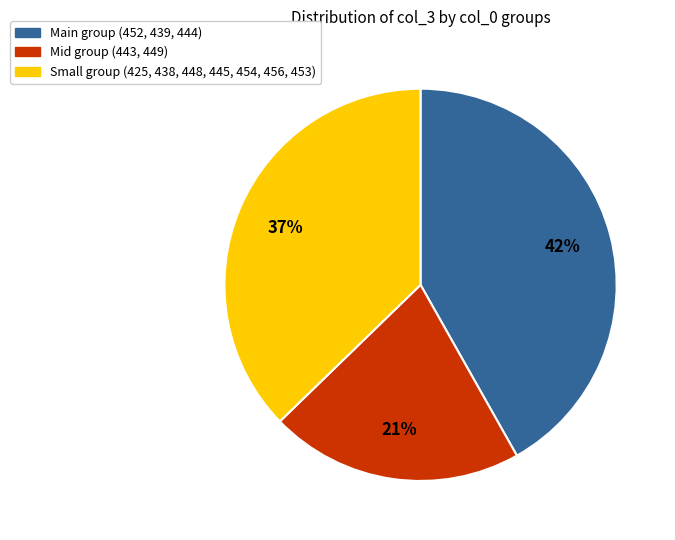

To the nearest percent, what is the difference between the largest and smallest slice percentages?

21%